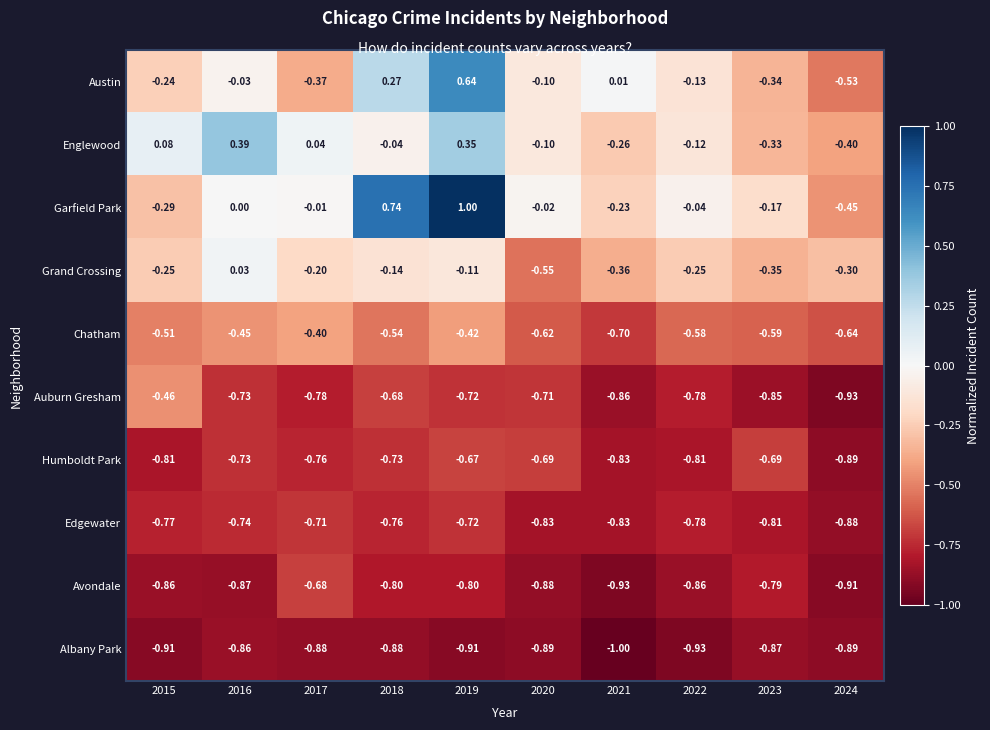

List the series in order of their peak value, highest first.

Garfield Park, Austin, Englewood, Grand Crossing, Chatham, Auburn Gresham, Humboldt Park, Avondale, Edgewater, Albany Park